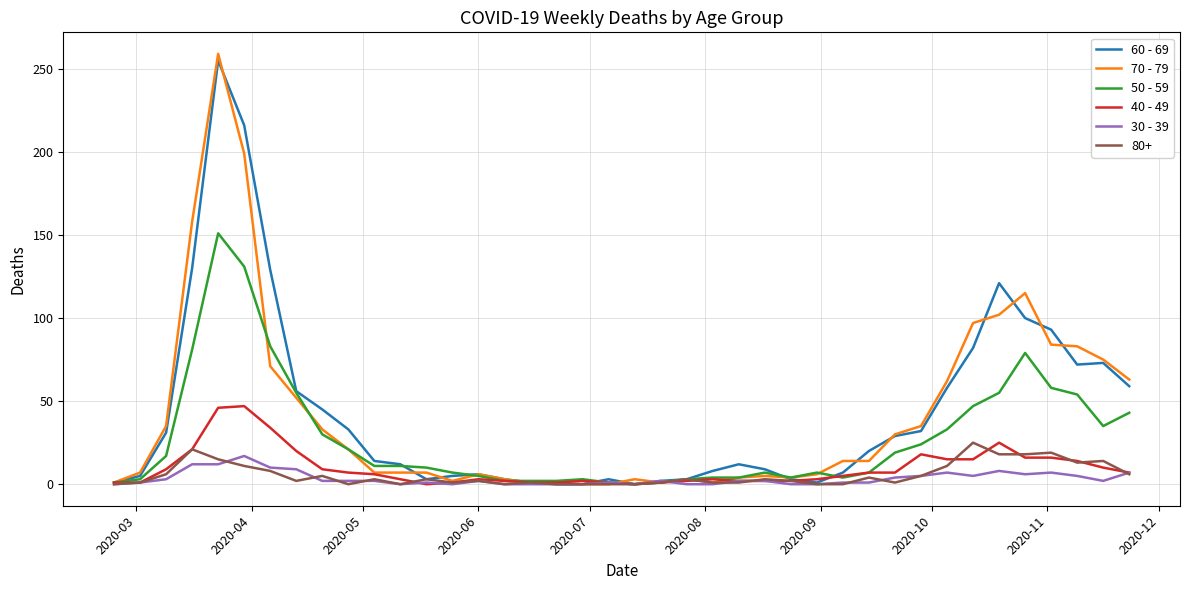

What is the greatest value displayed?

259